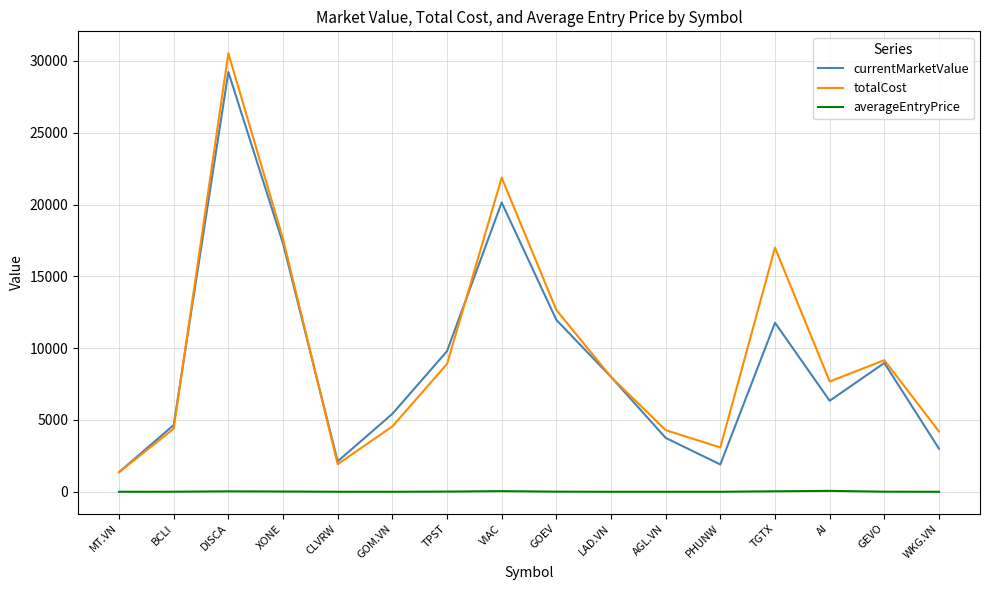

At which category does currentMarketValue reach its first local peak?

DISCA